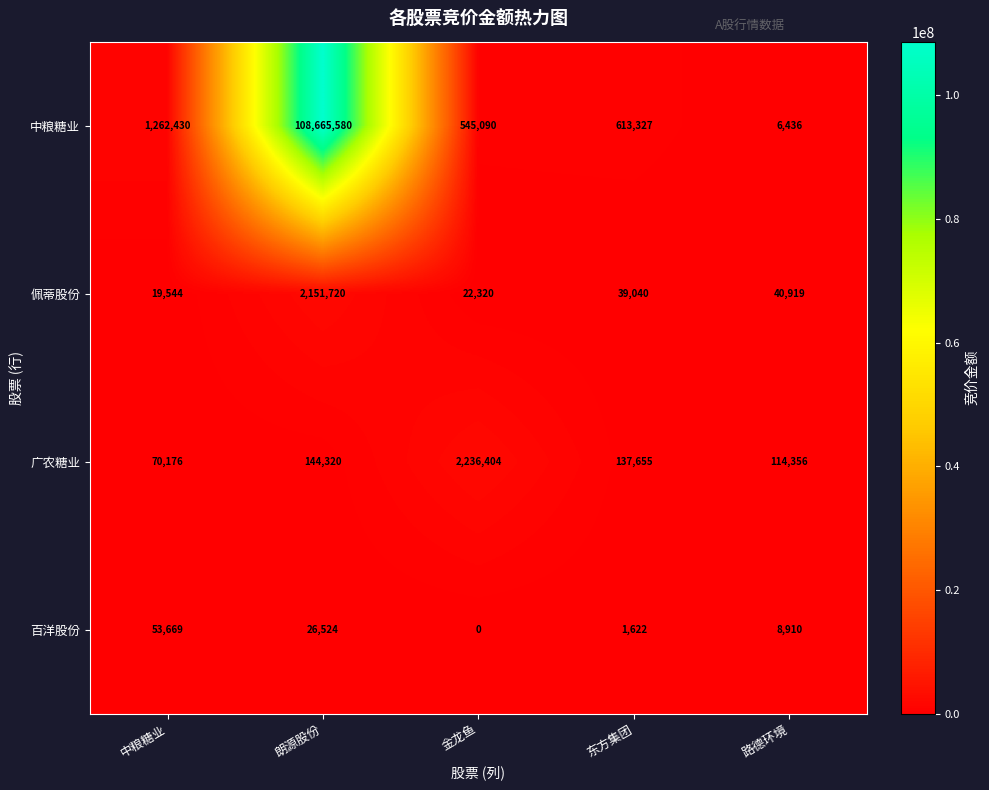

What is the sum of the 中粮糖业 values at 东方集团 and 金龙鱼?

1158417